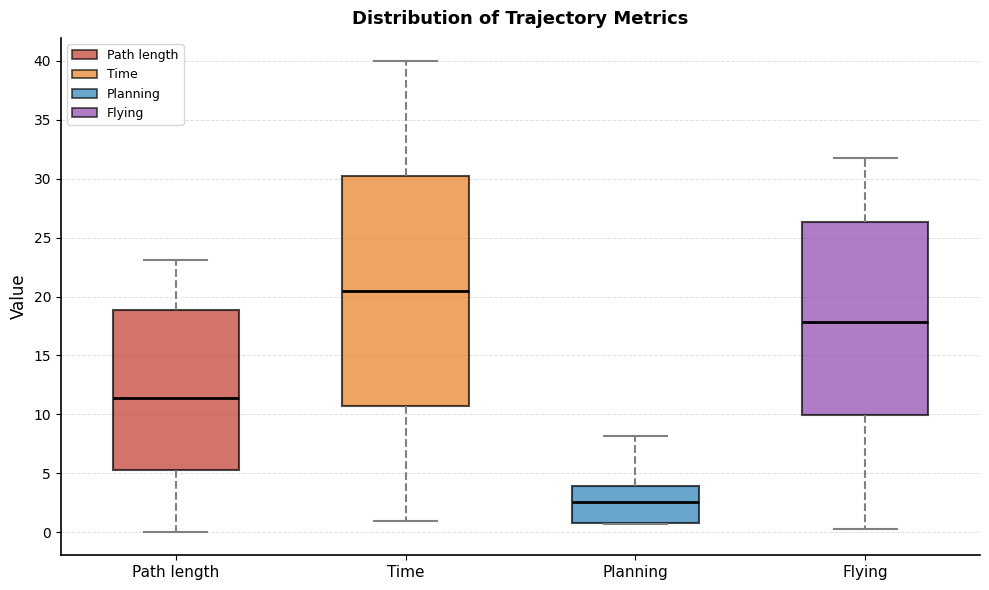

Which box is the tallest, from its lower edge to its upper edge?

Time